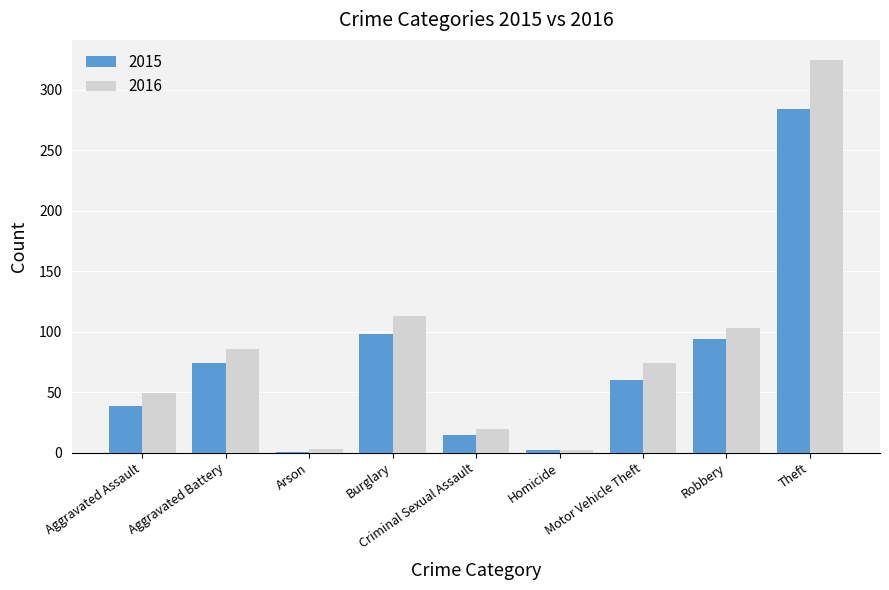

What is the sum of all 2016 values?

775